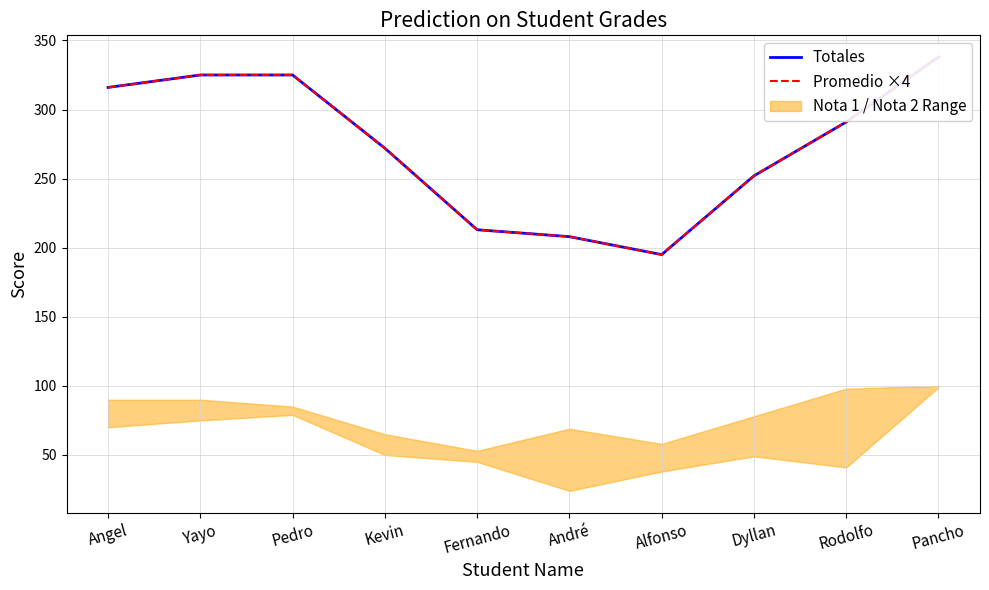

Which series has the largest range (max minus min)?

Totales